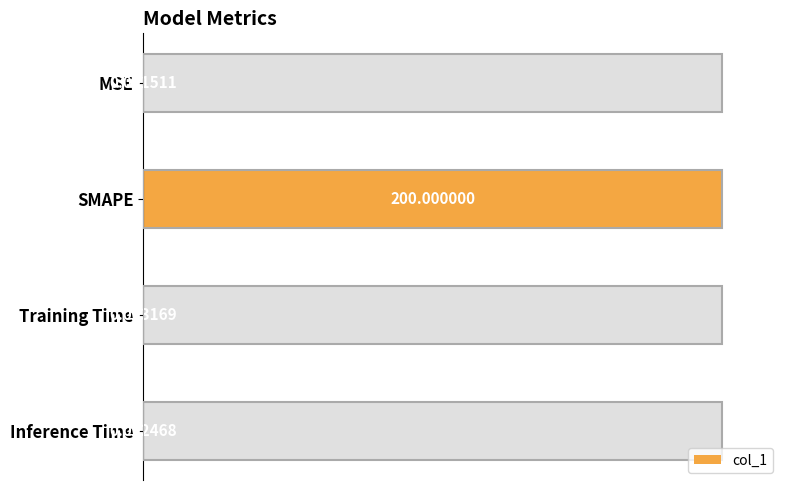

The chart shows a value of 0.0 at MSE. True or false?

True